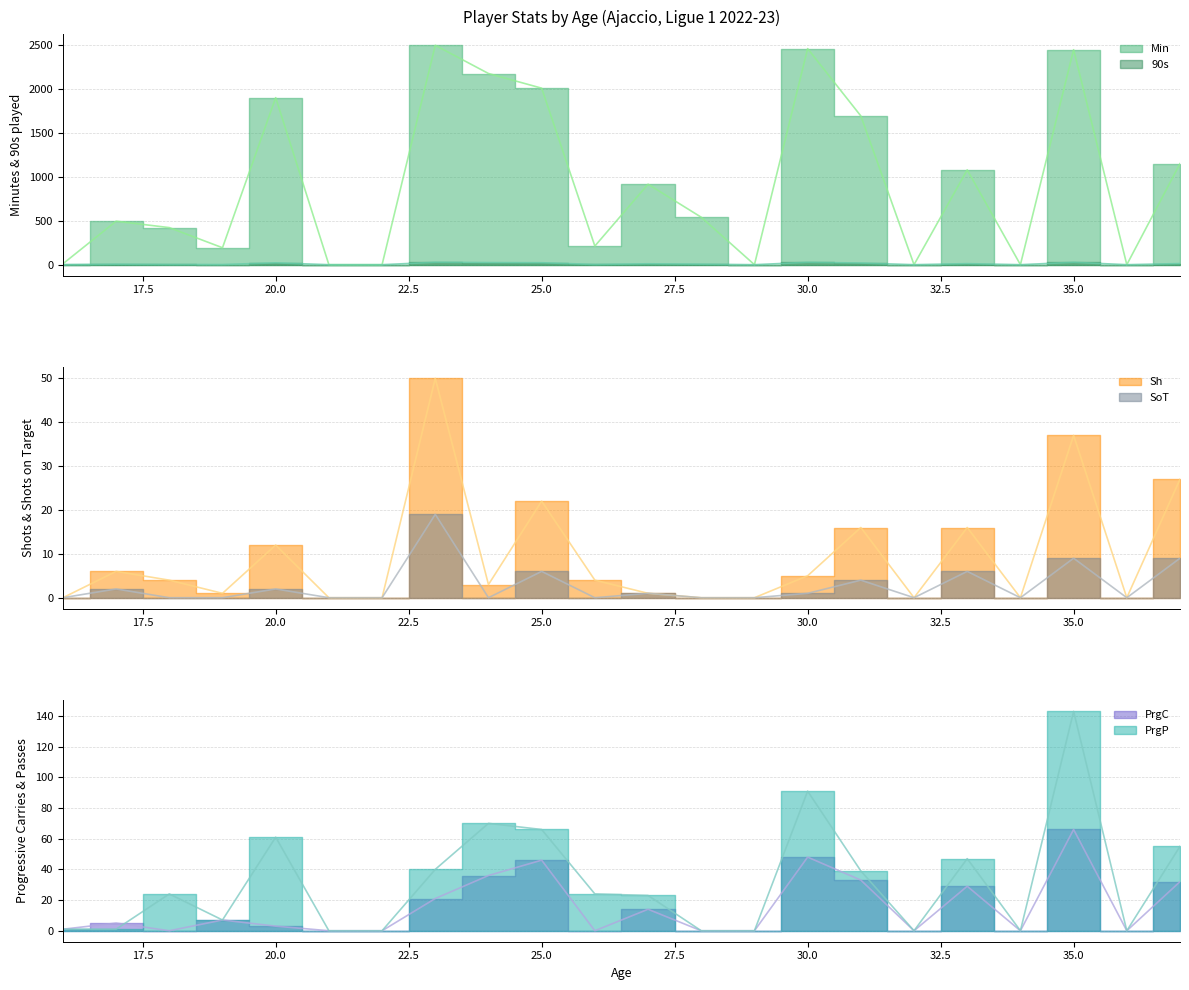

True or false: PrgP and Min intersect in this chart.

False